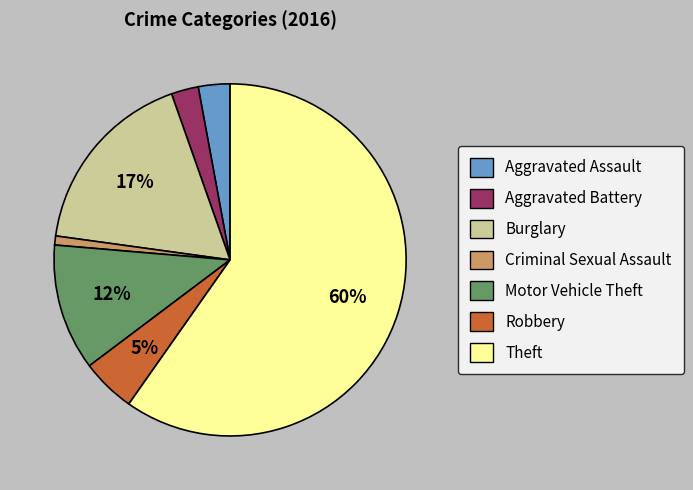

True or false: Criminal Sexual Assault accounts for 1% of the total.

True